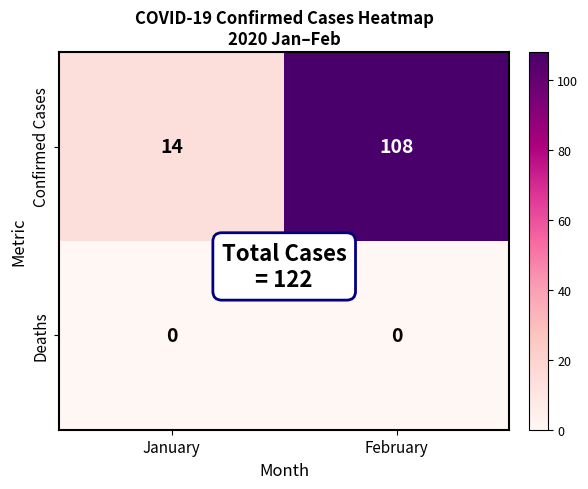

What is the difference between the highest and lowest values at February?

108